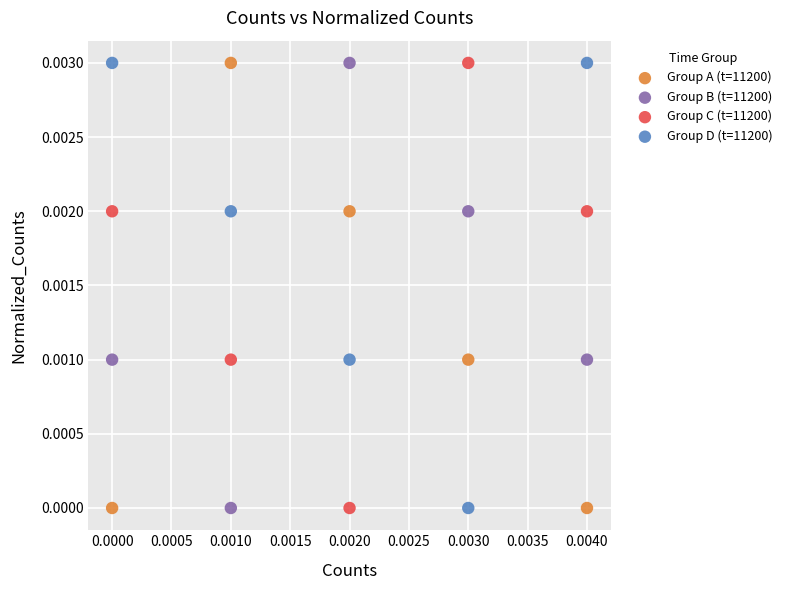

What are all the series names shown in the legend?

Group A (t=11200), Group B (t=11200), Group C (t=11200), Group D (t=11200)